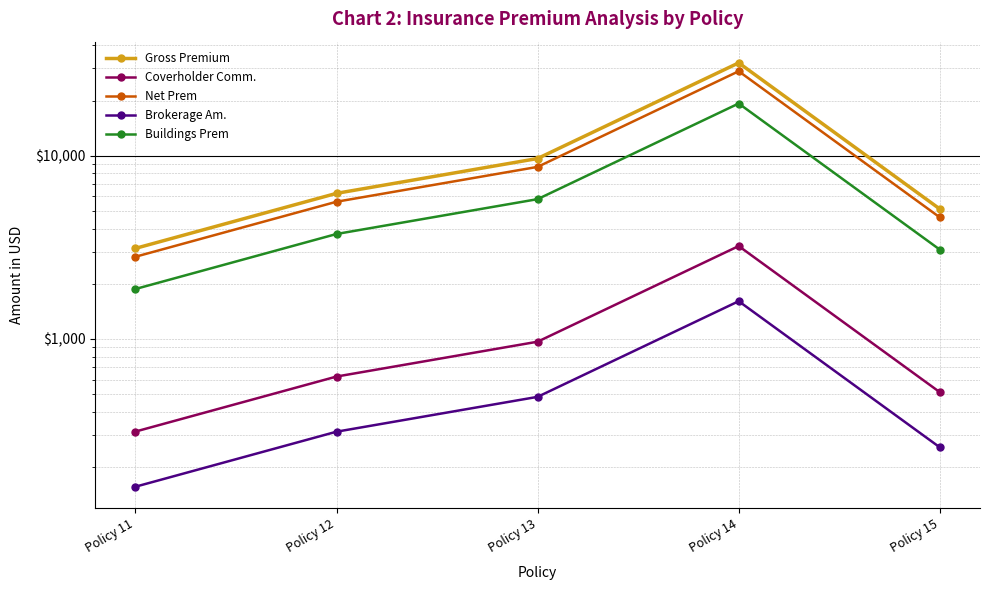

At which category is the sum across all series the highest?

Policy 14